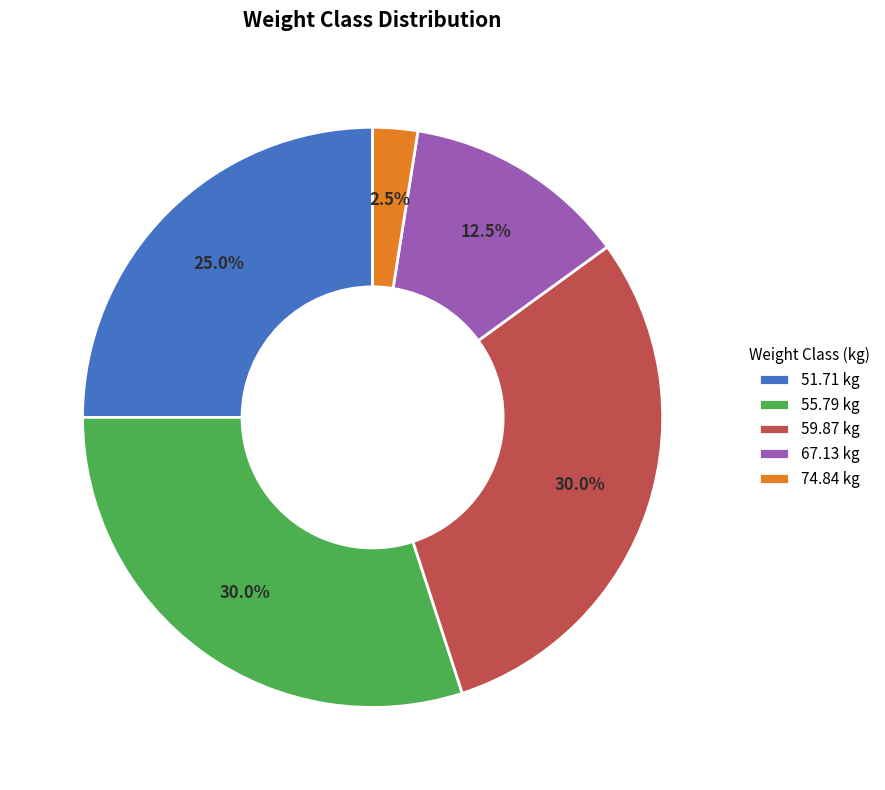

How much of the chart is everything except 74.84 kg?

97.5%